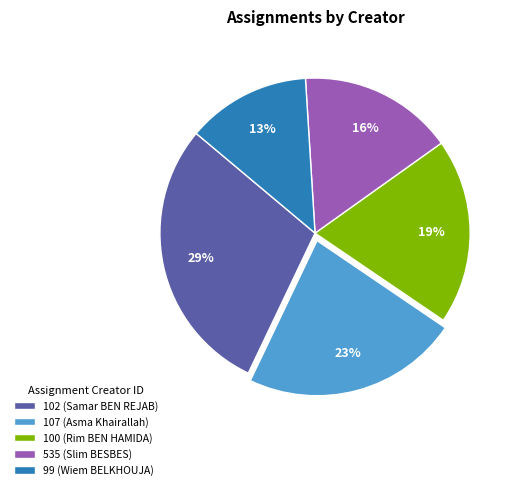

Between 99 (Wiem BELKHOUJA) and 535 (Slim BESBES), which is larger?

535 (Slim BESBES)